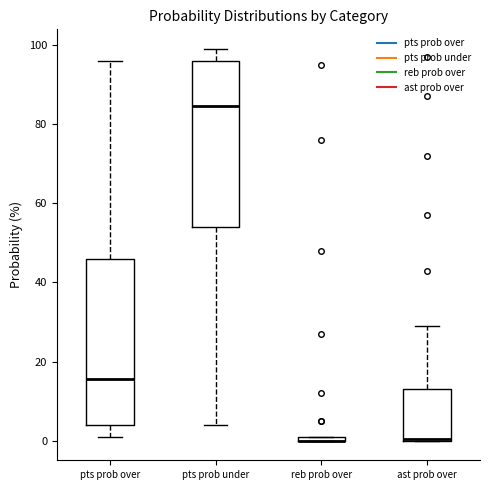

Where does the upper whisker of the box for pts prob over end on the y-axis? The values are not printed on the chart, so give them approximately, as read against the axis.

96